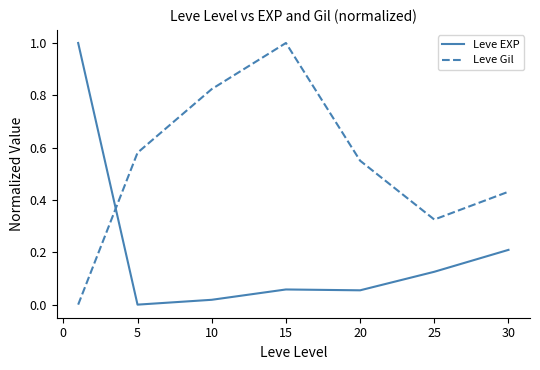

After their last crossing, which series has the higher values: Leve Gil or Leve EXP?

Leve Gil